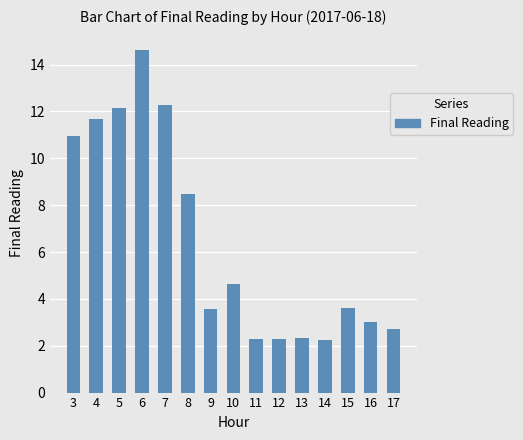

Where does the data first go above 3?

3